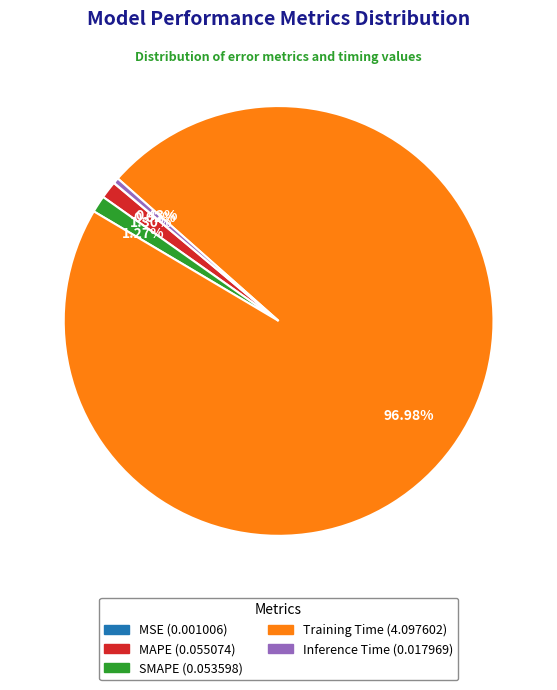

Combined, do SMAPE and Inference Time account for over 50%?

No